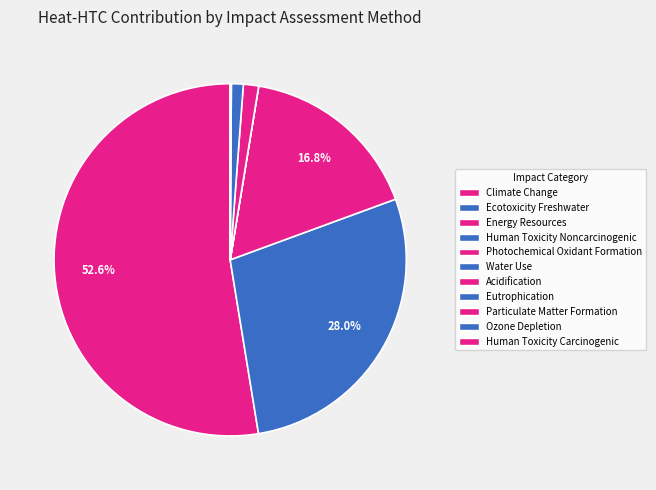

What percentage is the Photochemical Oxidant Formation slice, to the nearest percent?

1%